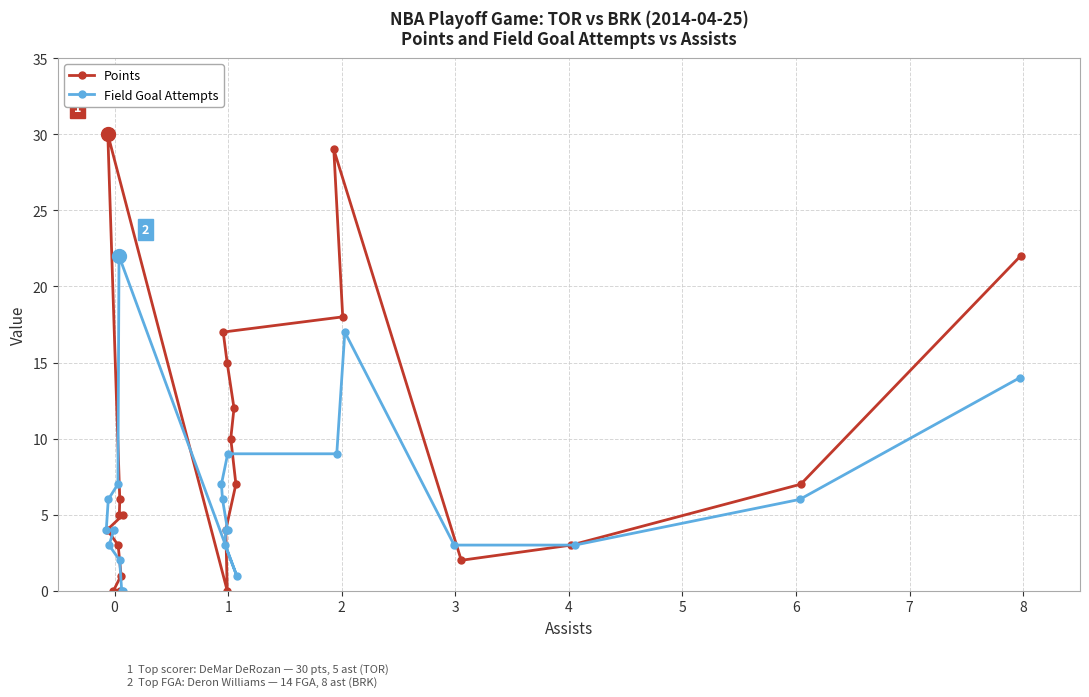

How many interior local valleys does the Points series have?

2